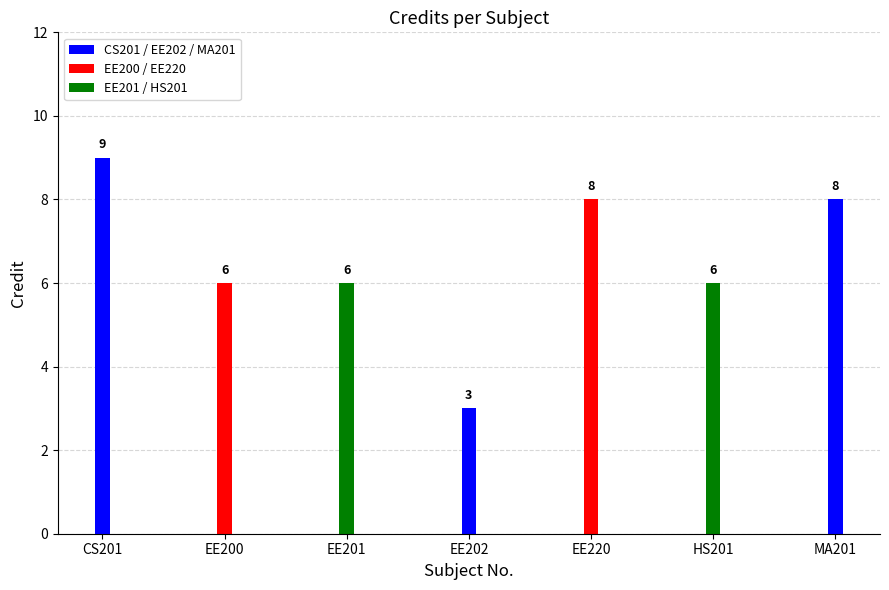

What is the maximum value shown in the chart?

9